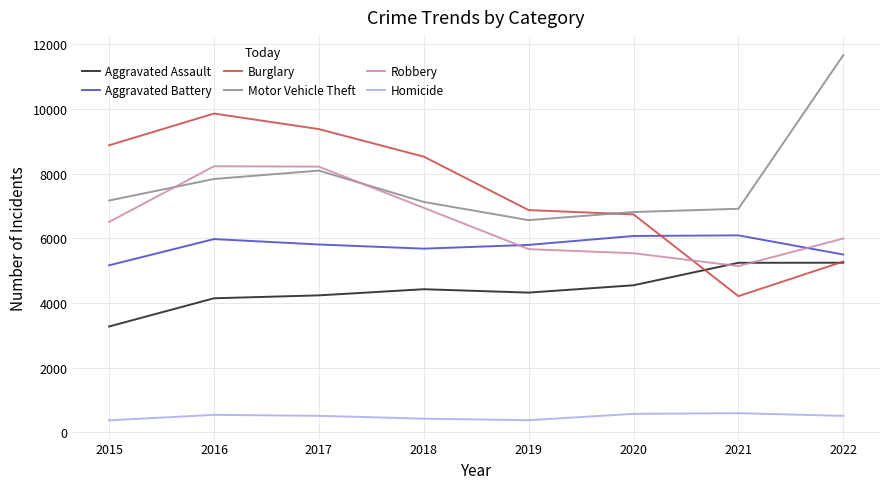

Which series has the largest total across all categories?

Motor Vehicle Theft